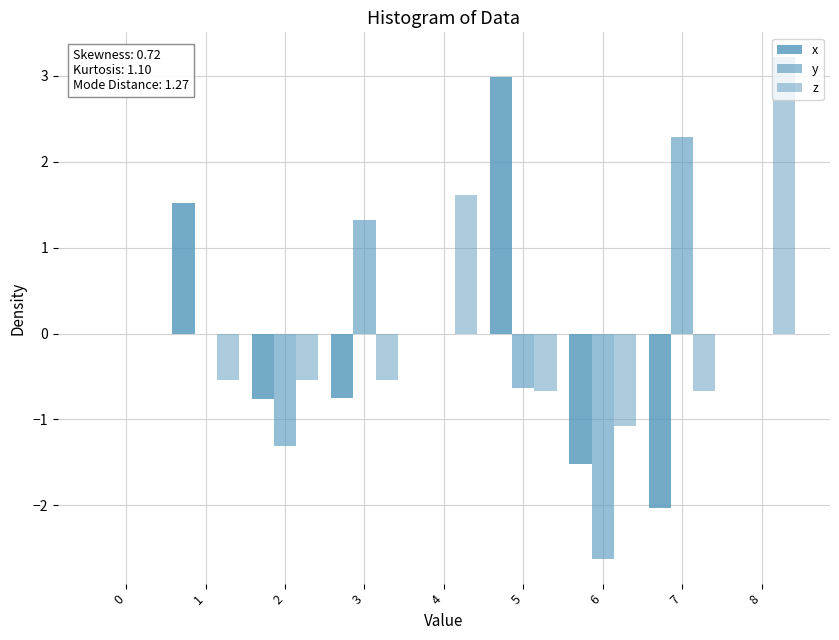

Does the chart contain stacked bars?

No